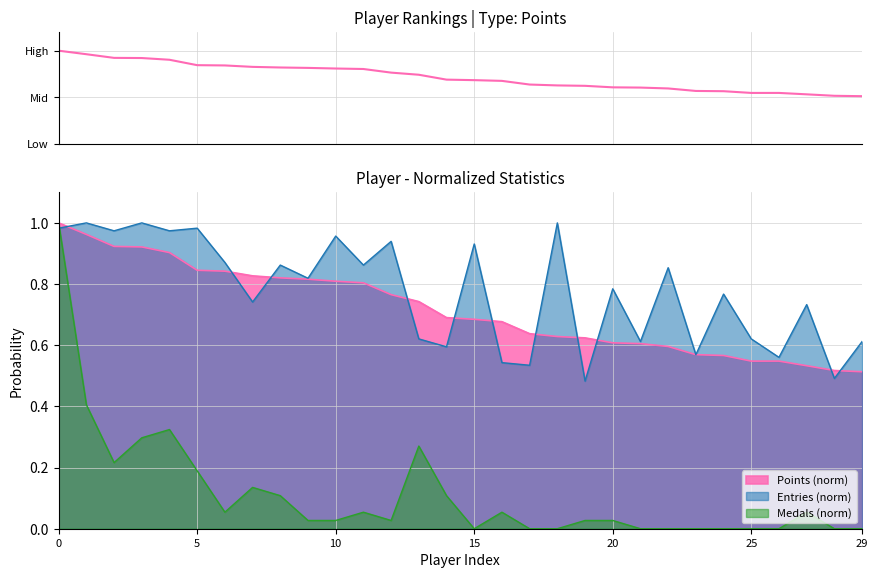

How many times do Entries (norm) and Medals (norm) cross each other?

1